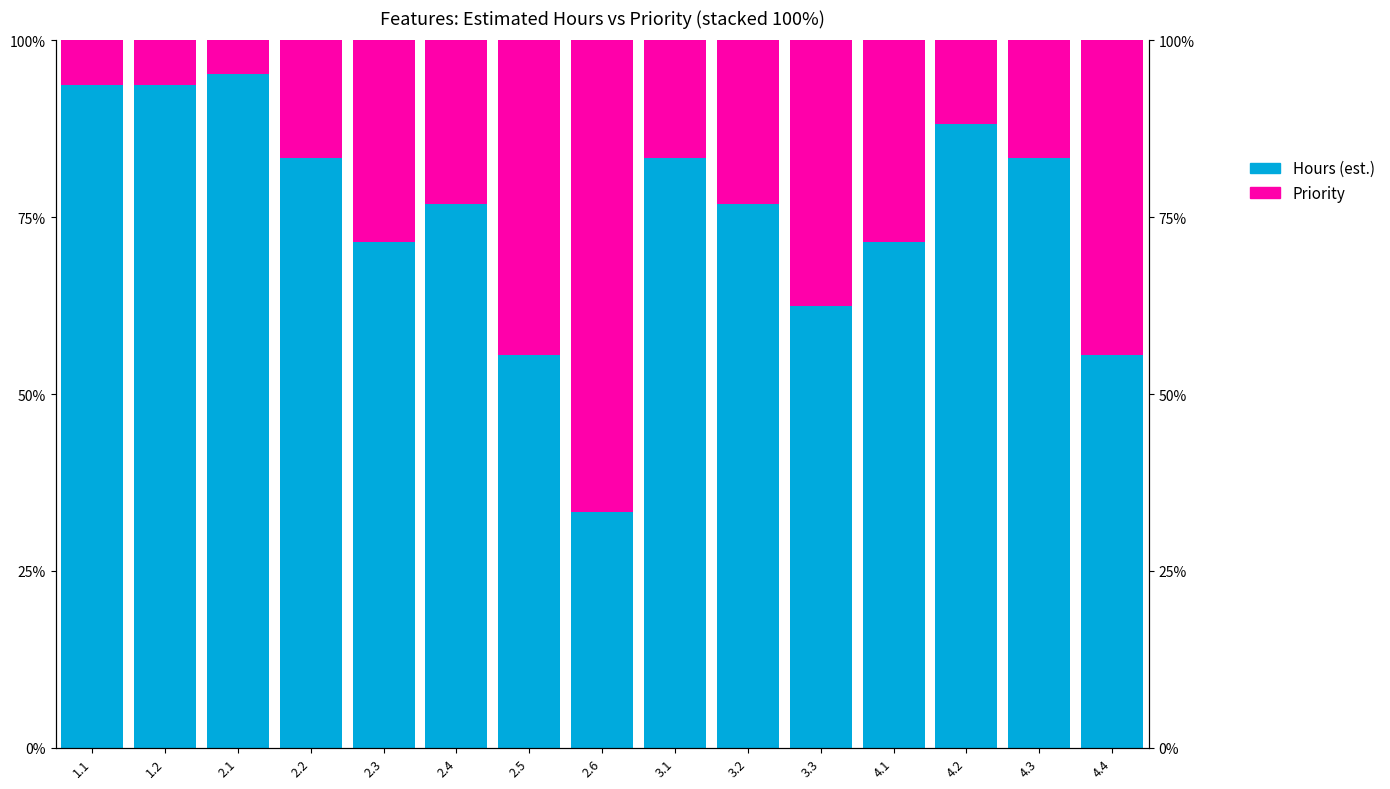

Between 2.5 and 2.1, which is larger?

2.1